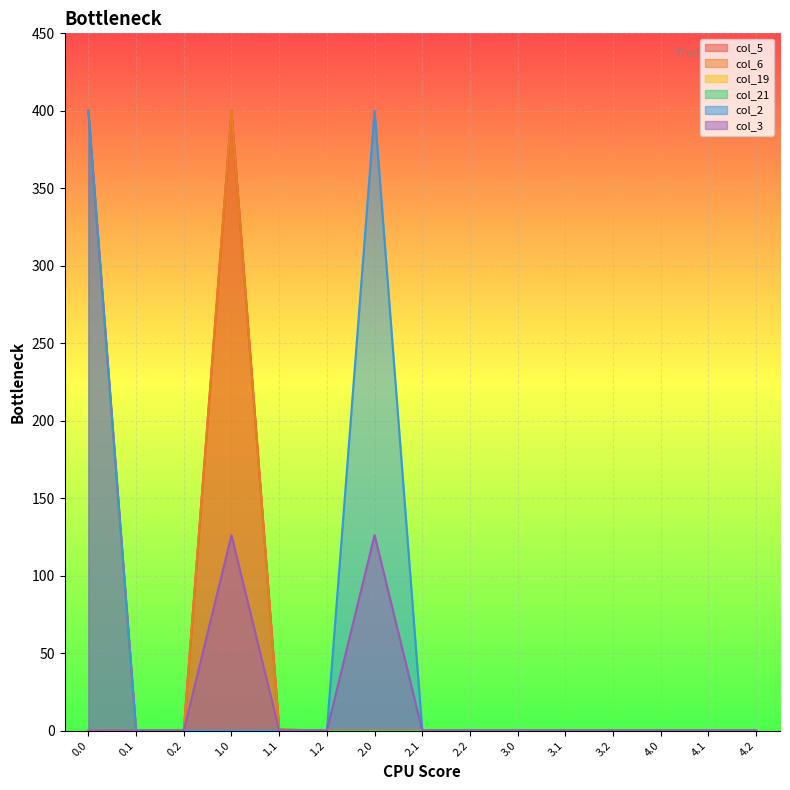

True or false: col_6 and col_3 cross at least once.

False